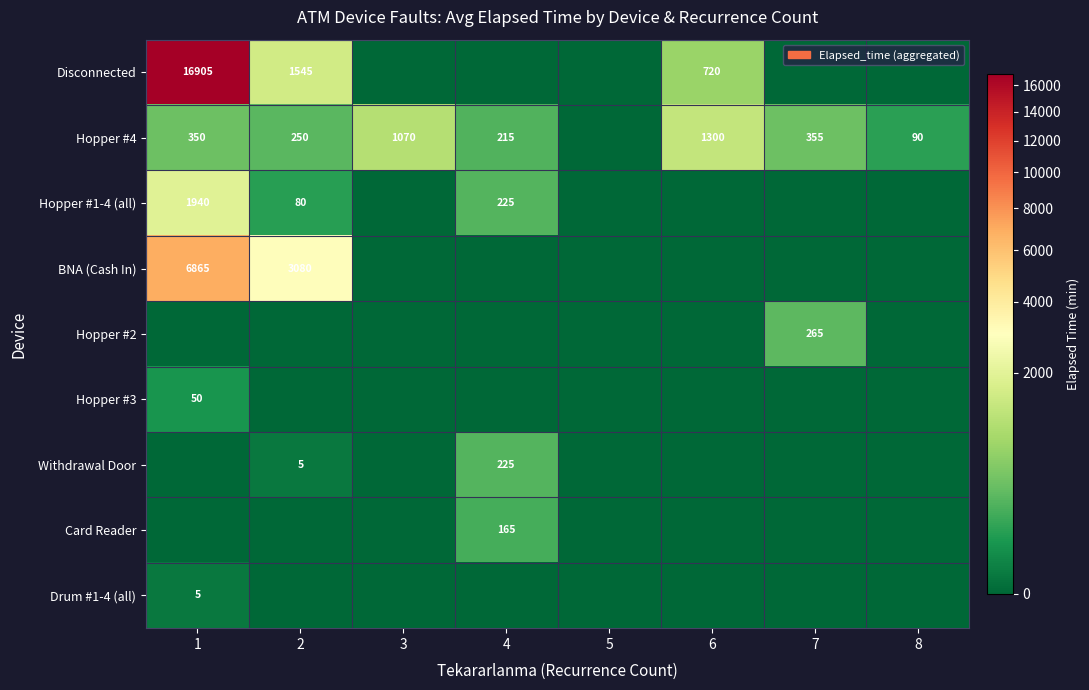

What is the greatest value displayed?

16905